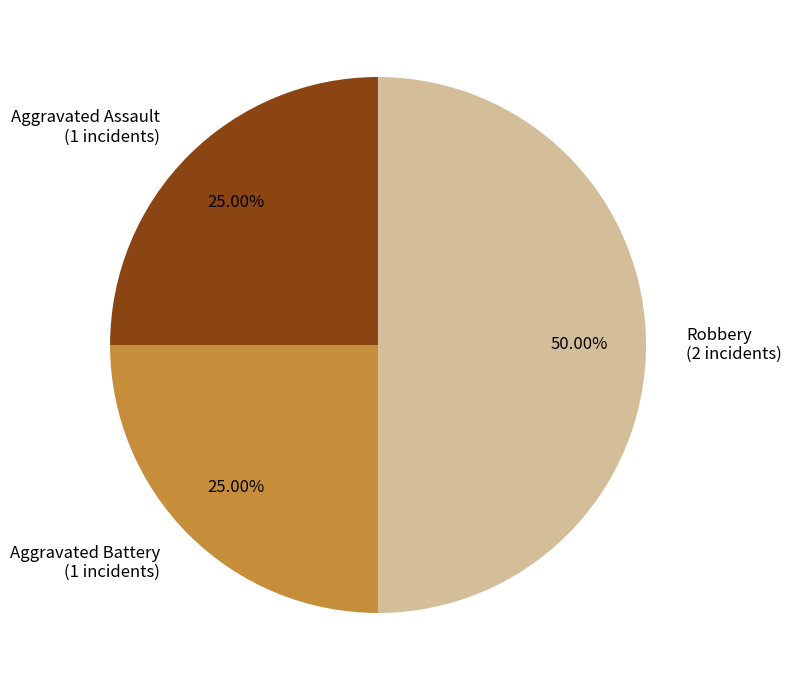

Is the sum of Aggravated Battery and Robbery greater than half?

Yes